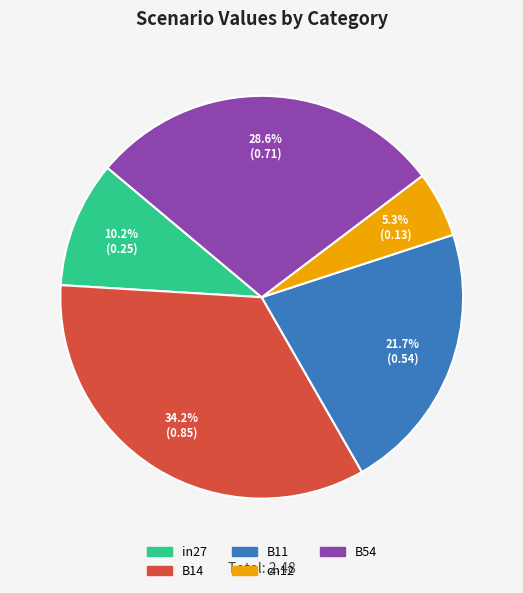

Between B14 and cn12, which is larger?

B14